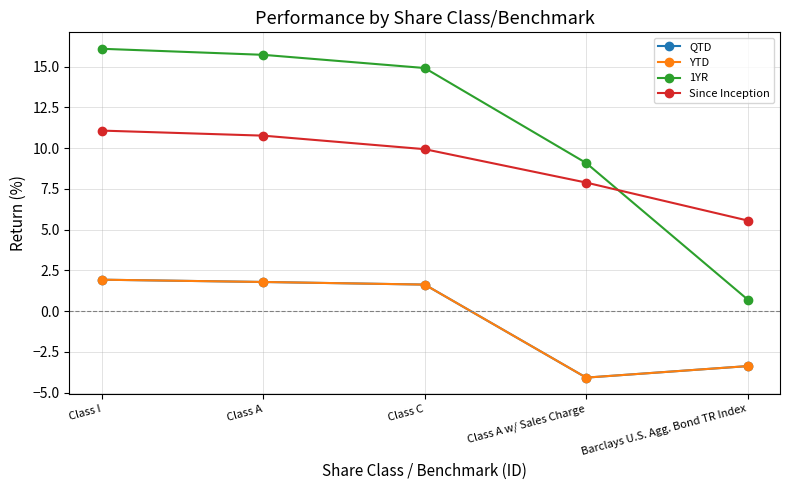

What is the greatest value displayed?

16.1